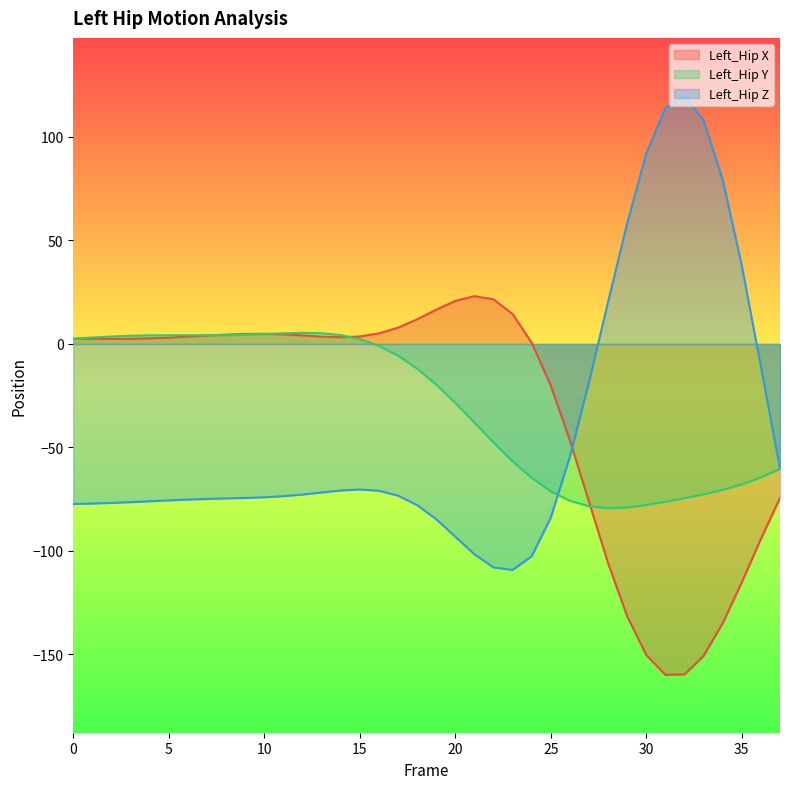

What is the difference between the Left_Hip Y values at 17 and 9?

10.1